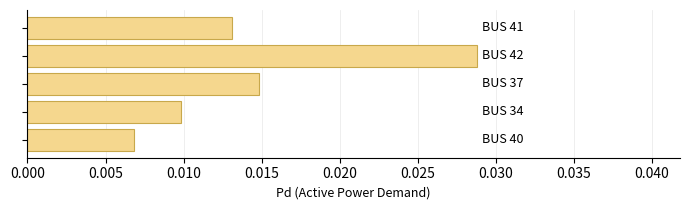

How many bars are there in total?

5